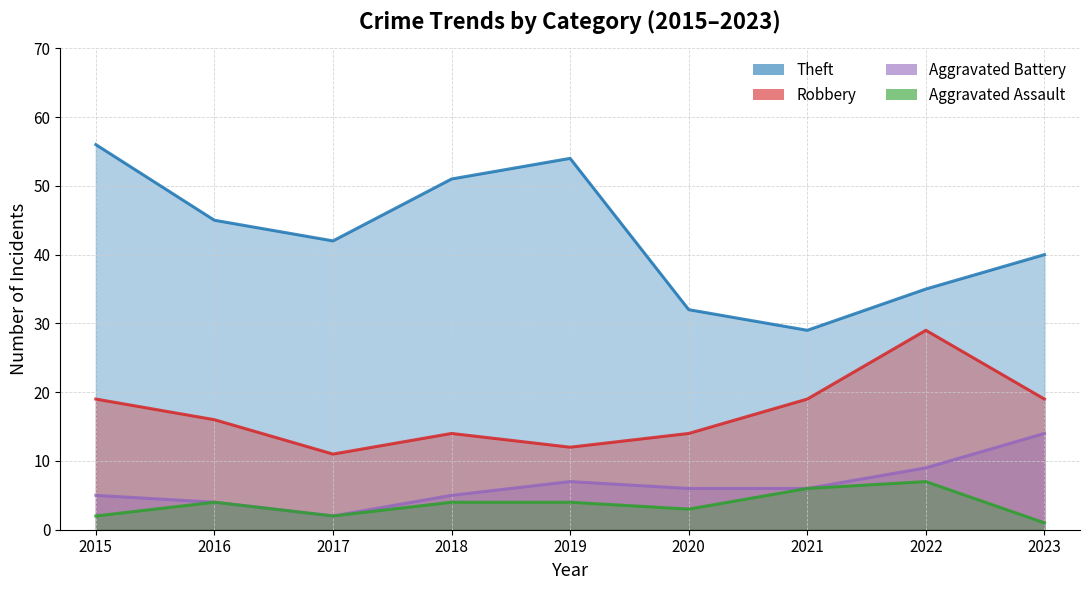

What are all the series names shown in the legend?

Theft, Robbery, Aggravated Battery, Aggravated Assault